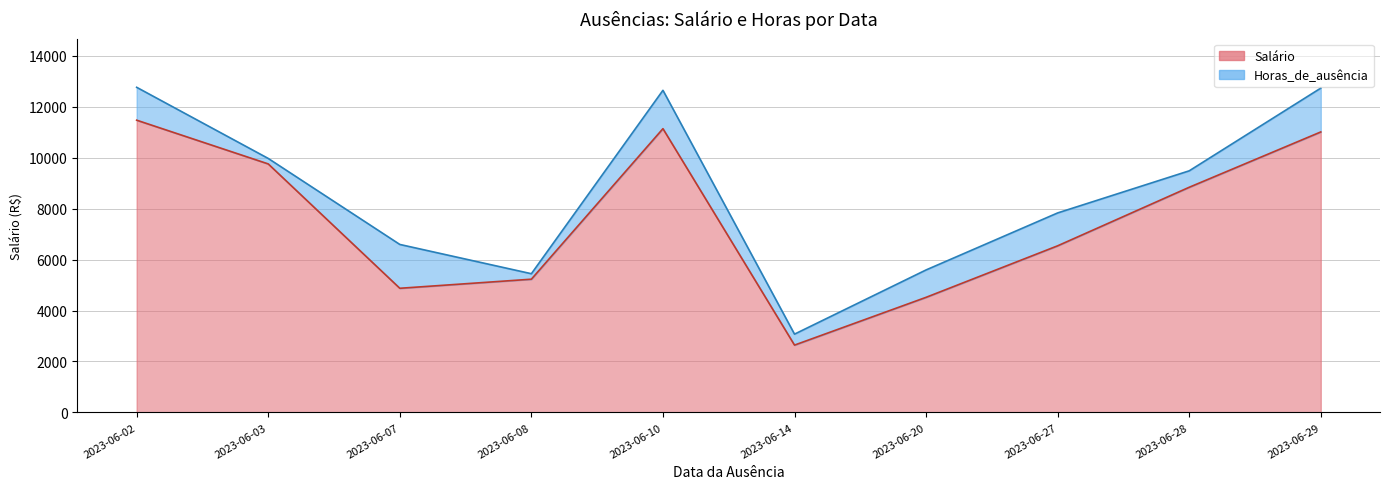

Approximately how many times larger is the value at 2023-06-08 compared to 2023-06-07?

1.1